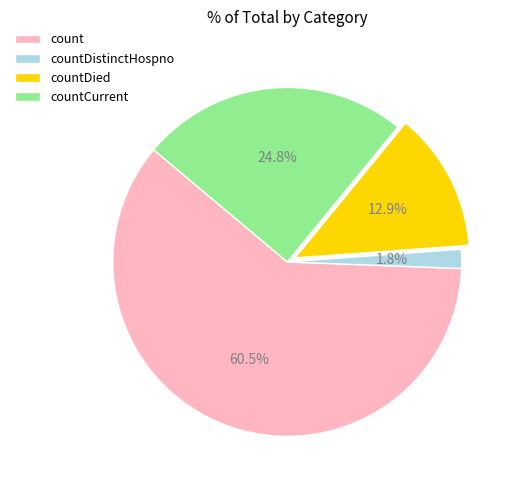

Do countCurrent and countDied together represent more than half of the pie?

No